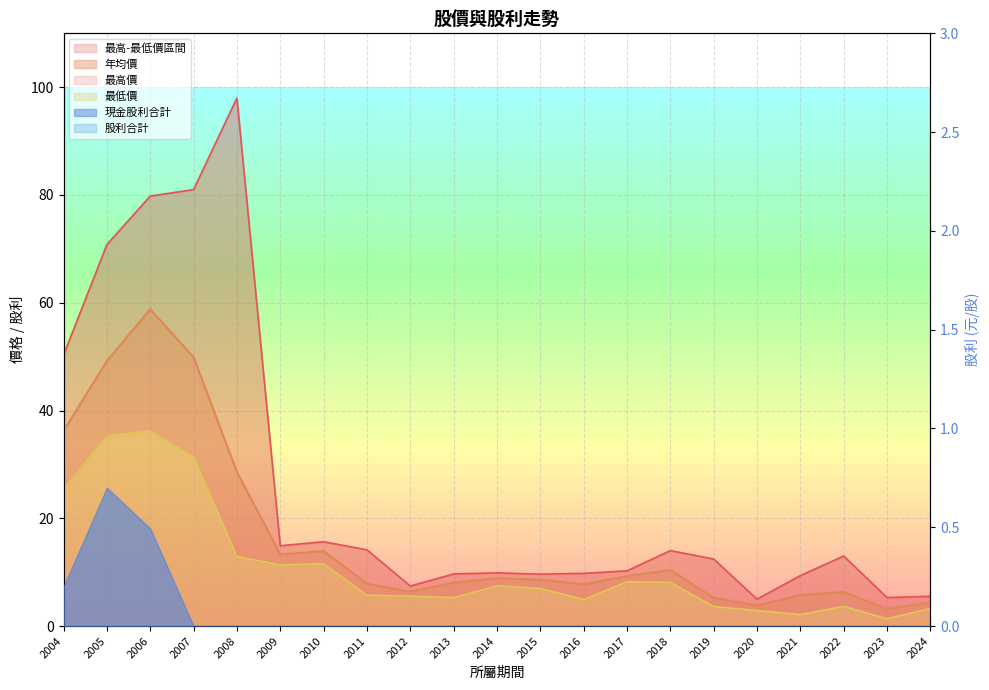

How many values in the 年均價 series exceed 8?

12